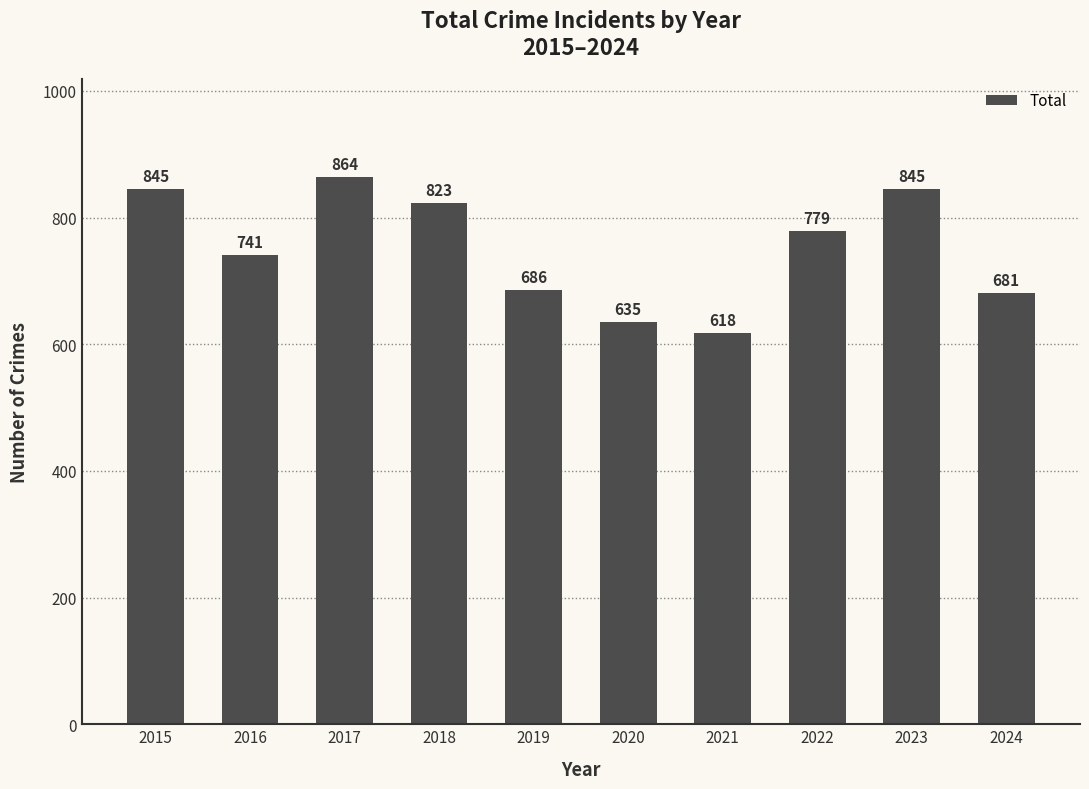

What is the change in value from 2016 to 2021?

-123